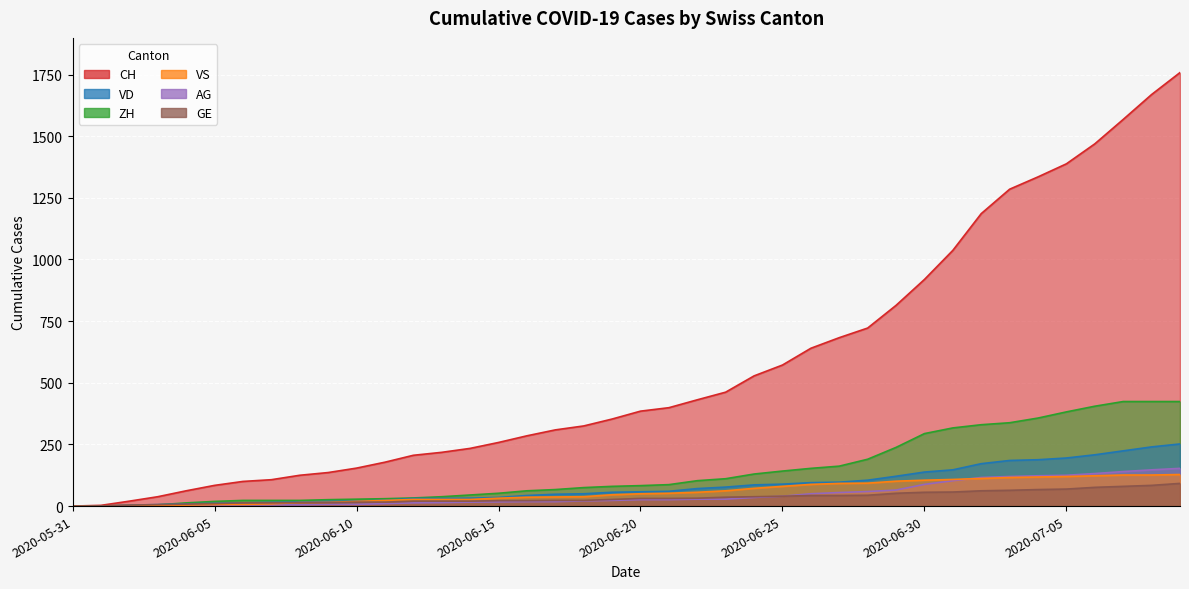

Reading left to right, list all the values displayed in this chart.

CH: 2020-05-31=0	2020-06-01=3	2020-06-02=20	2020-06-03=38	2020-06-04=62	2020-06-05=84	2020-06-06=100	2020-06-07=107	2020-06-08=125	2020-06-09=136	2020-06-10=154	2020-06-11=178	2020-06-12=206	2020-06-13=218	2020-06-14=234	2020-06-15=258	2020-06-16=285	2020-06-17=309	2020-06-18=325	2020-06-19=353	2020-06-20=385	2020-06-21=399	2020-06-22=431	2020-06-23=462	2020-06-24=528	2020-06-25=572	2020-06-26=640	2020-06-27=683	2020-06-28=722	2020-06-29=814	2020-06-30=919	2020-07-01=1037	2020-07-02=1186	2020-07-03=1285	2020-07-04=1335	2020-07-05=1388	2020-07-06=1469	2020-07-07=1568	2020-07-08=1669	2020-07-09=1758
VD: 2020-05-31=0	2020-06-01=0	2020-06-02=4	2020-06-03=6	2020-06-04=9	2020-06-05=11	2020-06-06=13	2020-06-07=15	2020-06-08=16	2020-06-09=19	2020-06-10=20	2020-06-11=24	2020-06-12=31	2020-06-13=31	2020-06-14=32	2020-06-15=35	2020-06-16=43	2020-06-17=48	2020-06-18=50	2020-06-19=56	2020-06-20=58	2020-06-21=60	2020-06-22=71	2020-06-23=77	2020-06-24=86	2020-06-25=89	2020-06-26=95	2020-06-27=97	2020-06-28=105	2020-06-29=121	2020-06-30=138	2020-07-01=147	2020-07-02=172	2020-07-03=185	2020-07-04=188	2020-07-05=195	2020-07-06=208	2020-07-07=224	2020-07-08=240	2020-07-09=252
VS: 2020-05-31=0	2020-06-01=1	2020-06-02=2	2020-06-03=2	2020-06-04=4	2020-06-05=6	2020-06-06=7	2020-06-07=9	2020-06-08=14	2020-06-09=15	2020-06-10=19	2020-06-11=23	2020-06-12=27	2020-06-13=27	2020-06-14=27	2020-06-15=32	2020-06-16=36	2020-06-17=37	2020-06-18=38	2020-06-19=46	2020-06-20=50	2020-06-21=52	2020-06-22=56	2020-06-23=62	2020-06-24=72	2020-06-25=80	2020-06-26=88	2020-06-27=92	2020-06-28=93	2020-06-29=101	2020-06-30=105	2020-07-01=108	2020-07-02=112	2020-07-03=116	2020-07-04=118	2020-07-05=120	2020-07-06=123	2020-07-07=126	2020-07-08=126	2020-07-09=128
AG: 2020-05-31=0	2020-06-01=0	2020-06-02=0	2020-06-03=1	2020-06-04=3	2020-06-05=3	2020-06-06=5	2020-06-07=5	2020-06-08=5	2020-06-09=7	2020-06-10=7	2020-06-11=10	2020-06-12=13	2020-06-13=14	2020-06-14=16	2020-06-15=17	2020-06-16=18	2020-06-17=18	2020-06-18=21	2020-06-19=23	2020-06-20=26	2020-06-21=26	2020-06-22=28	2020-06-23=28	2020-06-24=35	2020-06-25=40	2020-06-26=50	2020-06-27=55	2020-06-28=59	2020-06-29=65	2020-06-30=88	2020-07-01=103	2020-07-02=116	2020-07-03=120	2020-07-04=123	2020-07-05=125	2020-07-06=132	2020-07-07=140	2020-07-08=147	2020-07-09=153
GE: 2020-05-31=0	2020-06-01=1	2020-06-02=4	2020-06-03=6	2020-06-04=8	2020-06-05=10	2020-06-06=13	2020-06-07=13	2020-06-08=14	2020-06-09=14	2020-06-10=16	2020-06-11=16	2020-06-12=20	2020-06-13=20	2020-06-14=20	2020-06-15=22	2020-06-16=22	2020-06-17=23	2020-06-18=23	2020-06-19=27	2020-06-20=31	2020-06-21=31	2020-06-22=32	2020-06-23=36	2020-06-24=38	2020-06-25=40	2020-06-26=43	2020-06-27=43	2020-06-28=44	2020-06-29=52	2020-06-30=56	2020-07-01=57	2020-07-02=62	2020-07-03=64	2020-07-04=67	2020-07-05=69	2020-07-06=76	2020-07-07=80	2020-07-08=84	2020-07-09=92